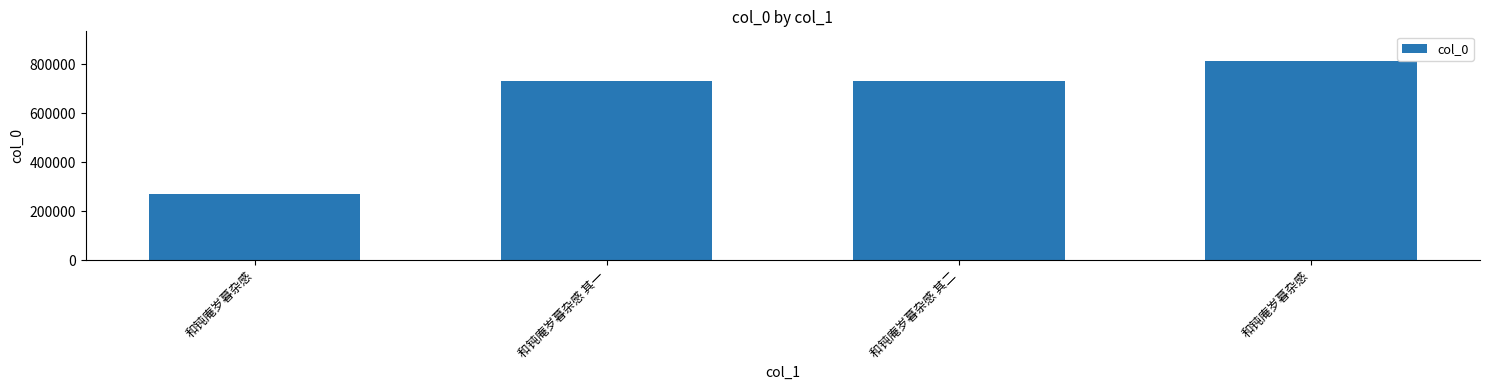

How many distinct data groups are displayed?

1